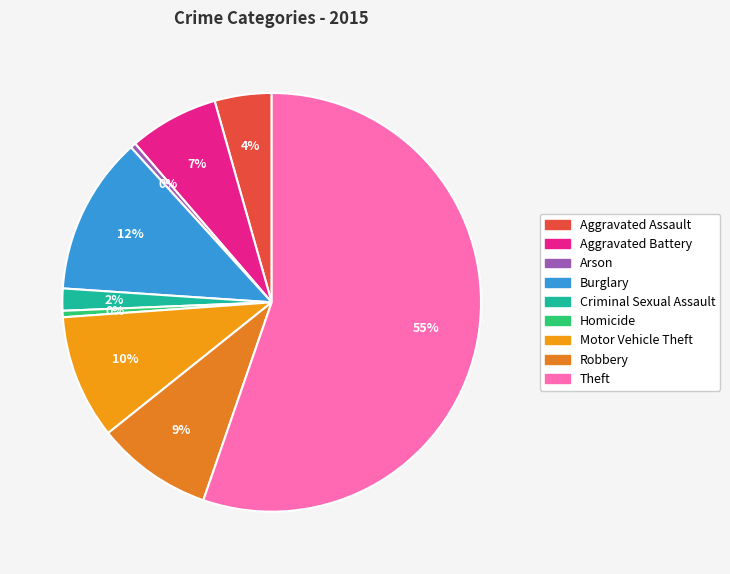

Is it true that Criminal Sexual Assault is 2% of the pie?

True